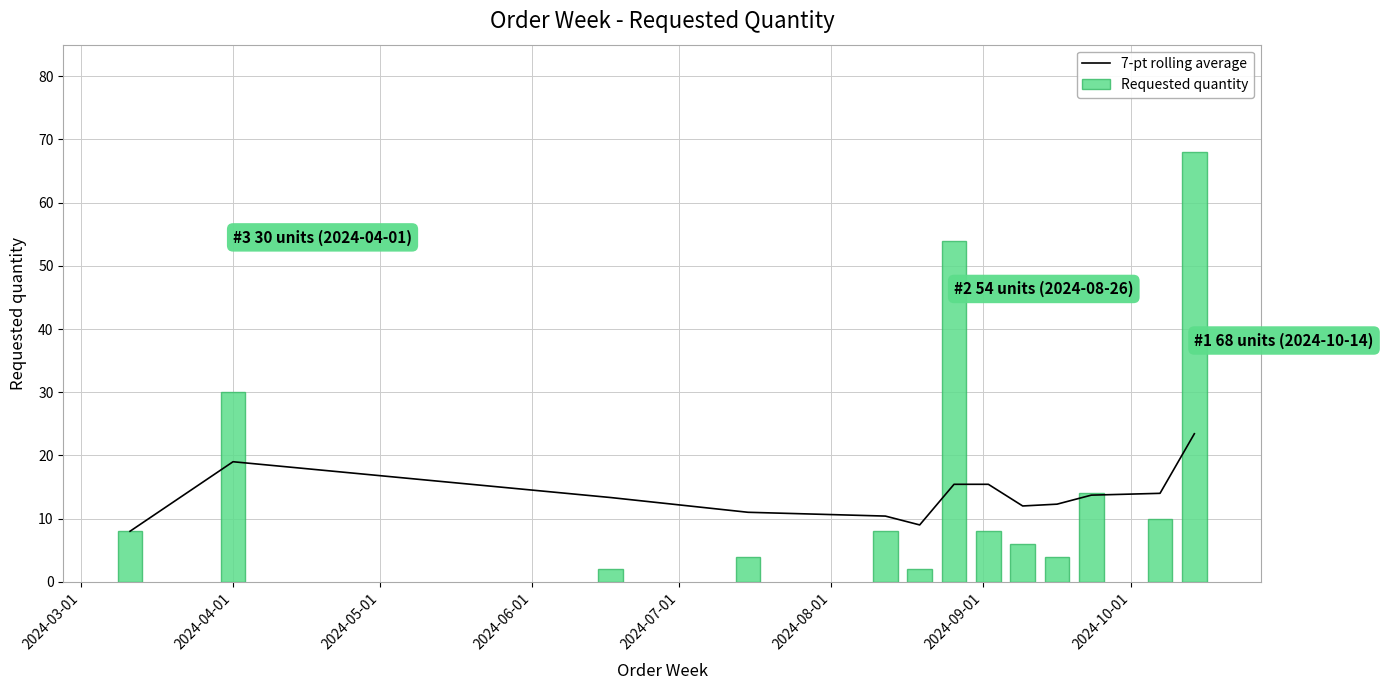

List the series in order of their peak value, highest first.

Requested quantity, 7-pt rolling average